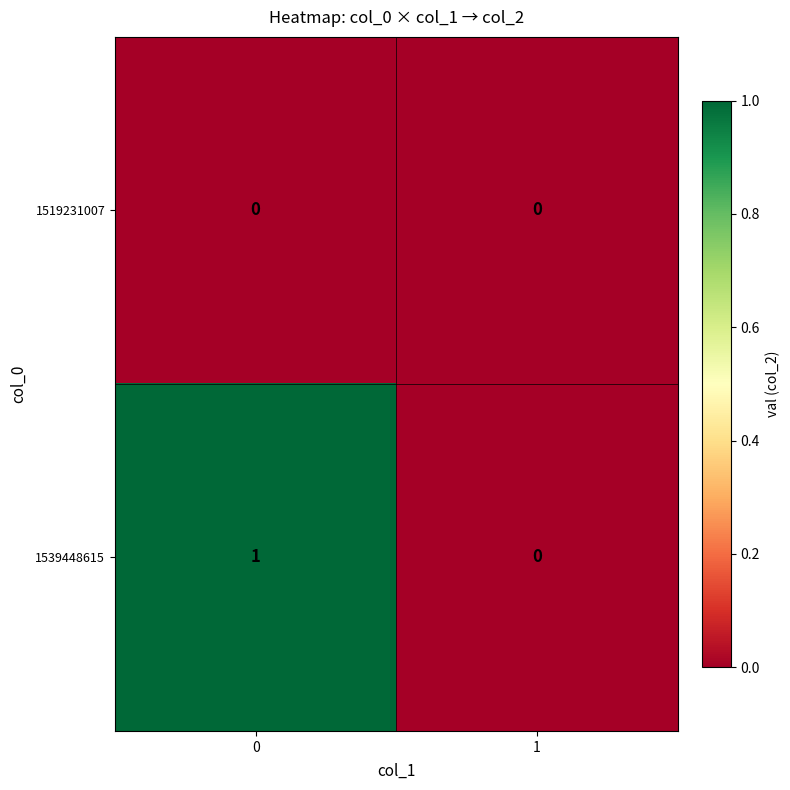

Is it true that 1539448615 equals 0 at 1?

True